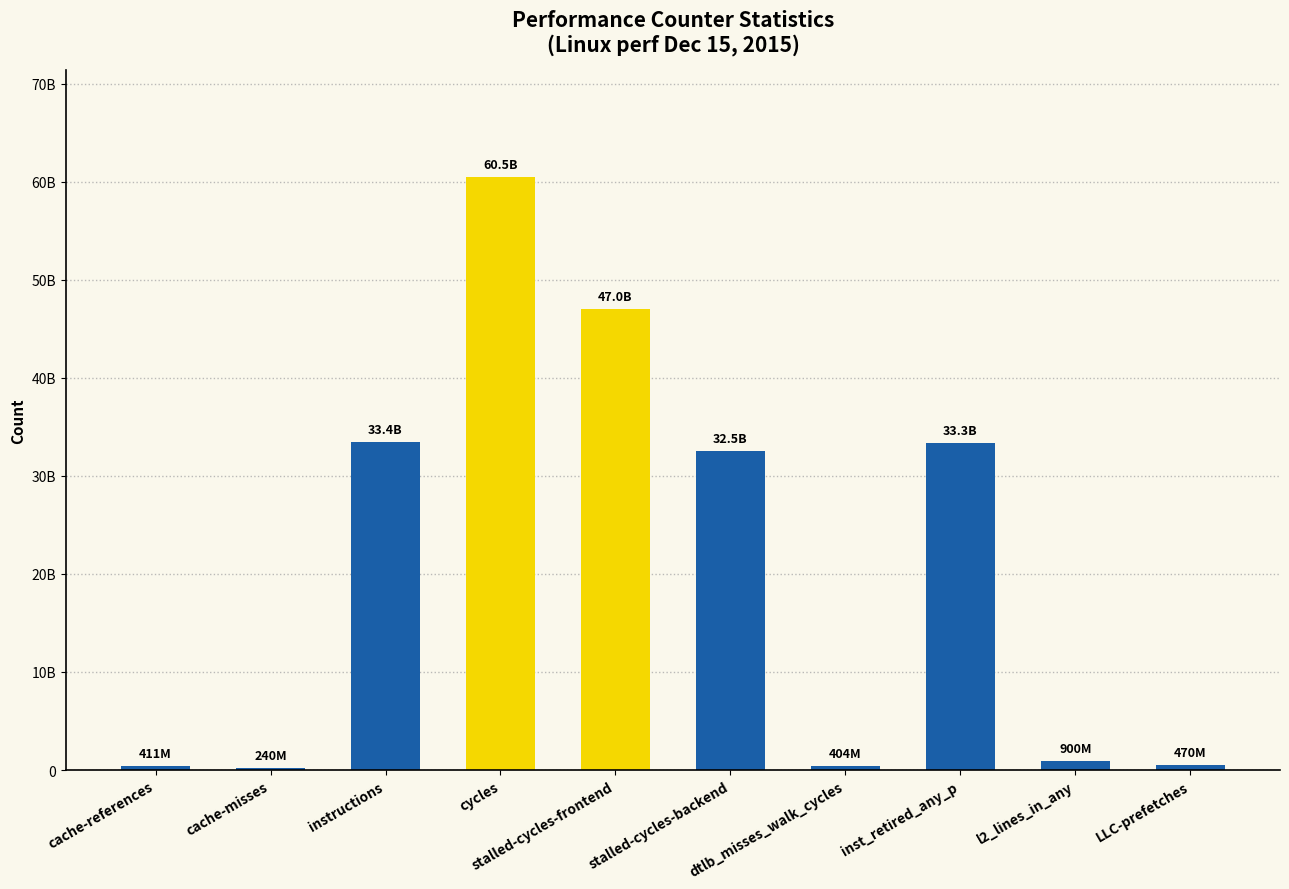

What is the label of the 3rd bar from the right?

inst_retired_any_p